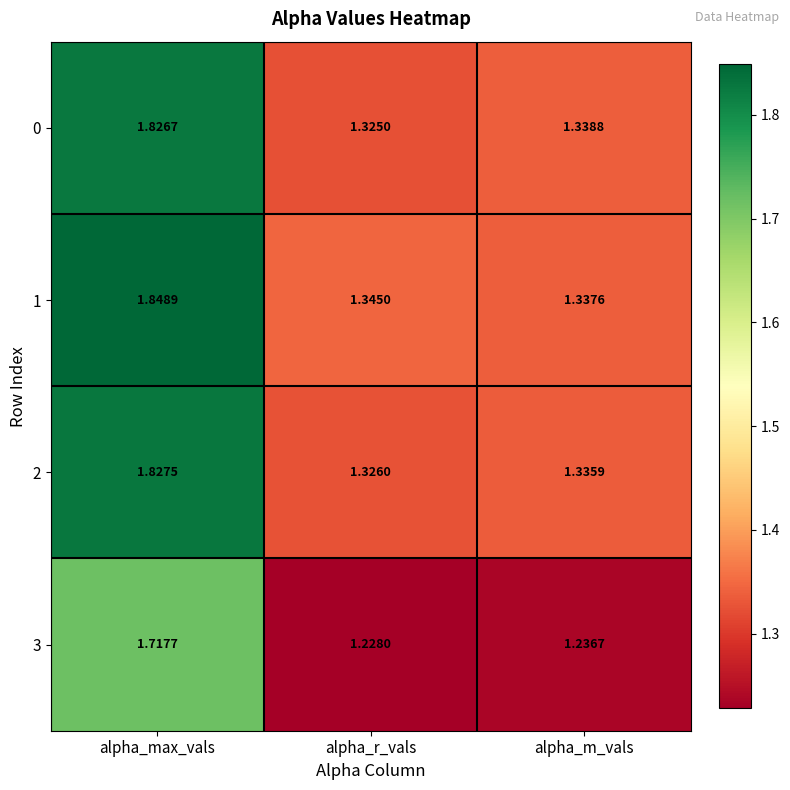

How many distinct data groups are displayed?

4